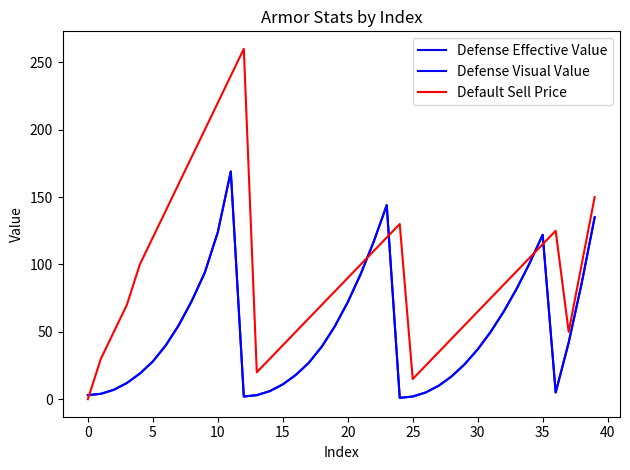

Is this an area chart (filled region under the line)?

No